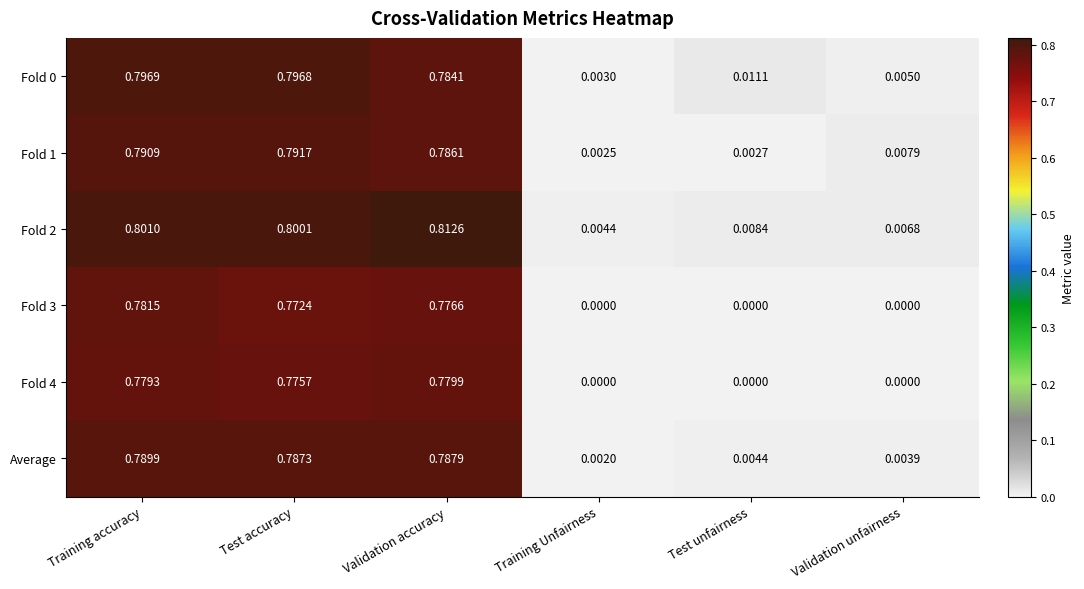

How many series are shown in this chart?

6